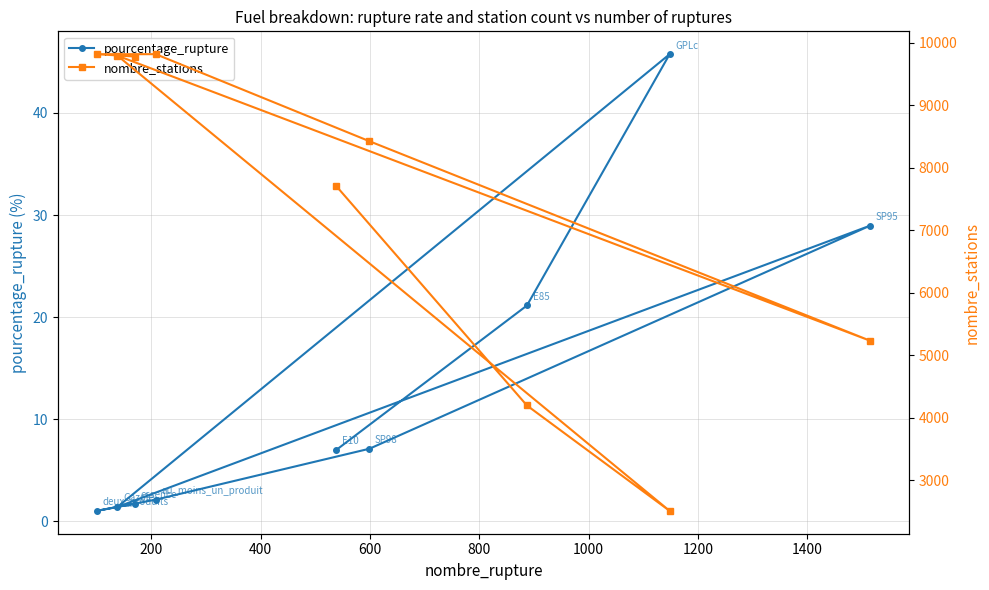

What is the difference between the second highest and second lowest values in the pourcentage_rupture series?

27.6